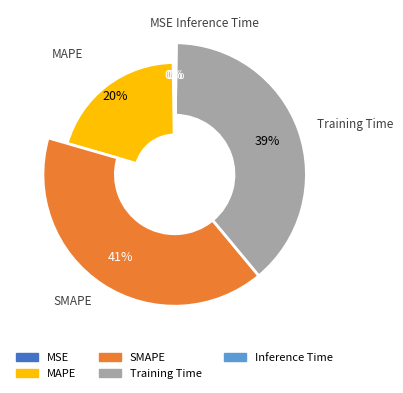

Combined, do SMAPE and Inference Time account for over 50%?

No